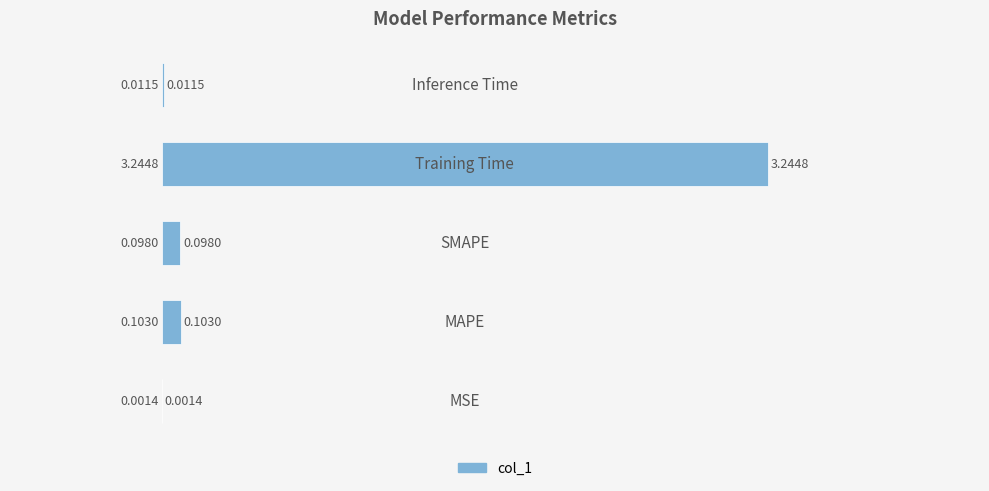

What is the sum of all values?

3.5